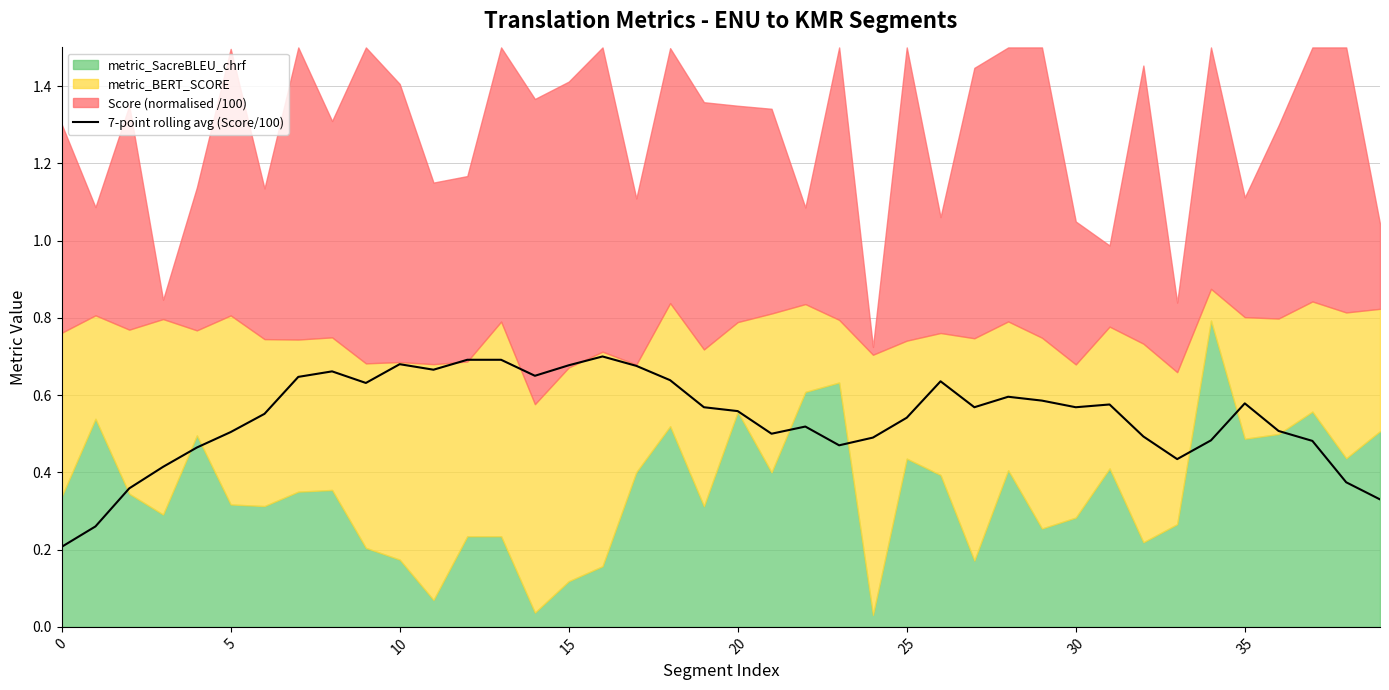

The value of 7-point rolling avg (Score/100) at 15 is 0.5. True or false?

False